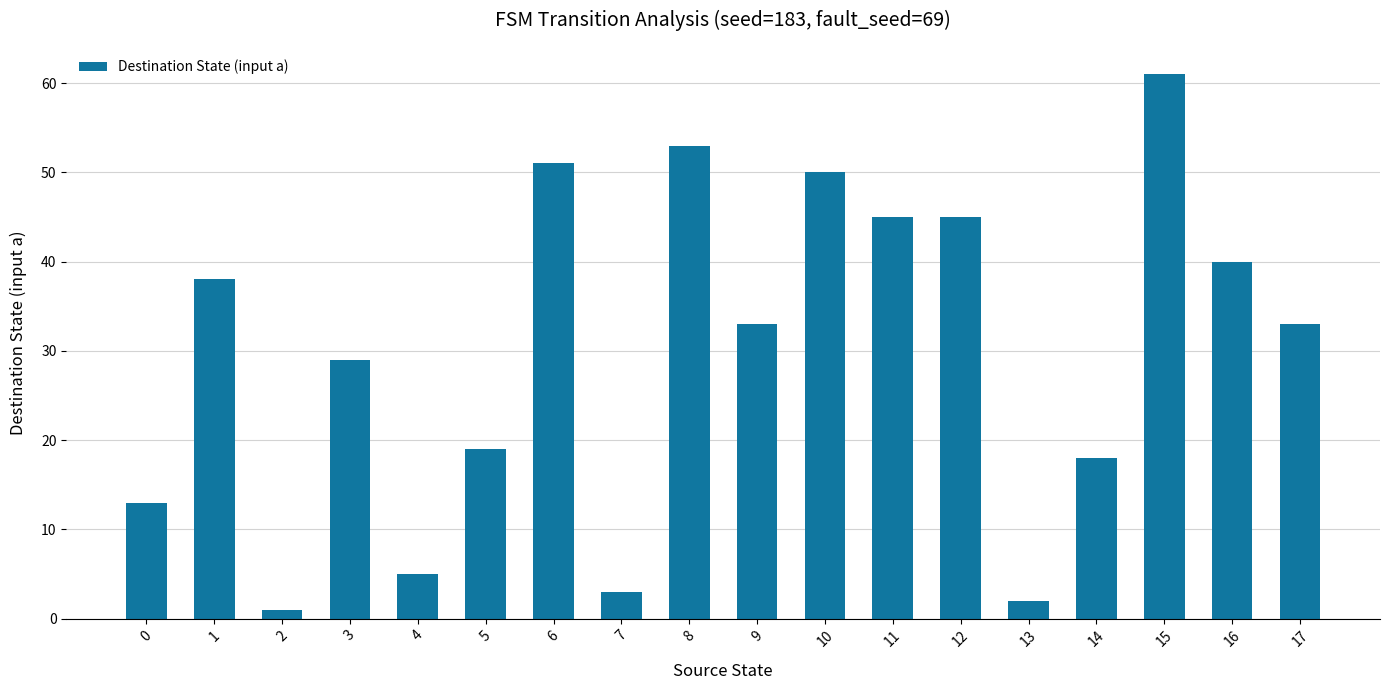

Are the bars grouped side by side (vs. stacked)?

No